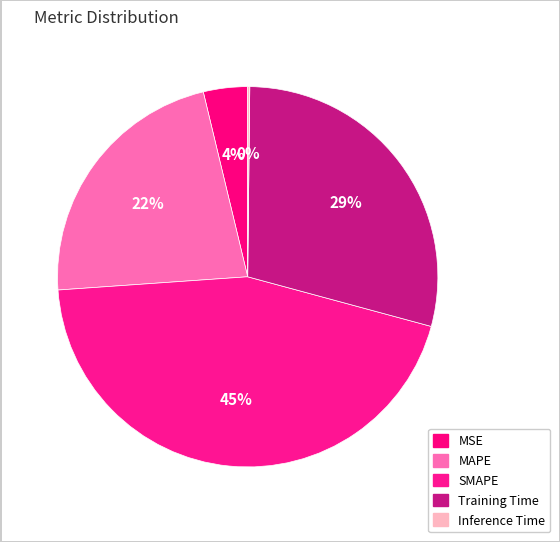

To the nearest percent, what percentage of the pie is SMAPE?

45%